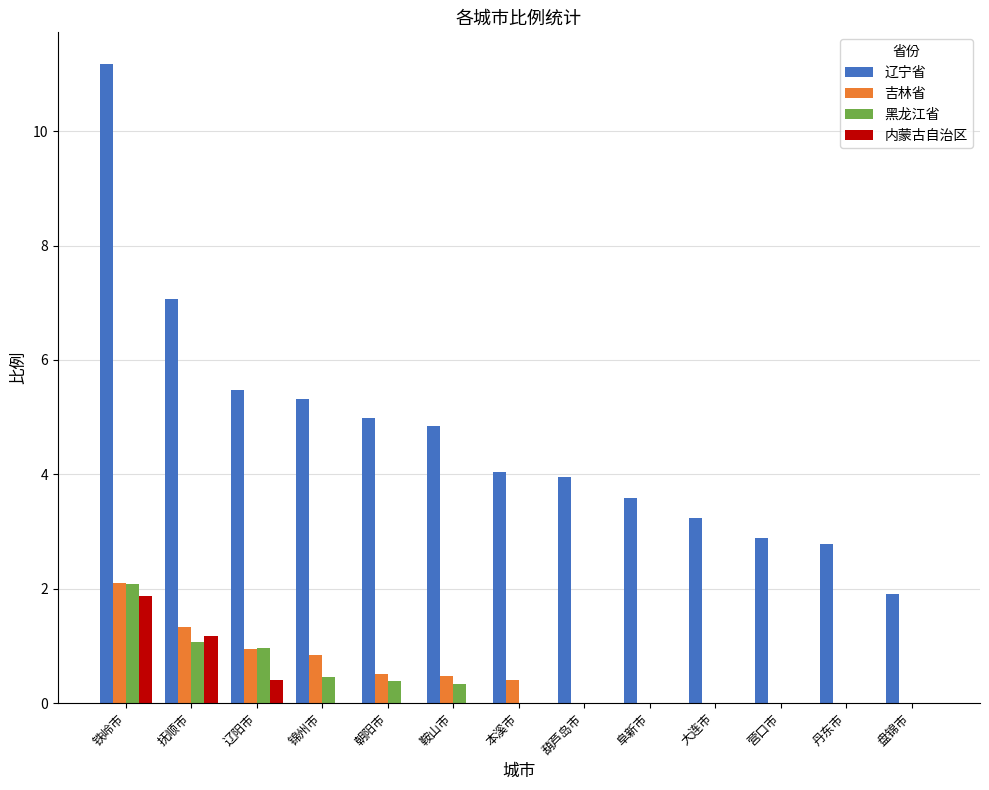

Is the value of 内蒙古自治区 at 抚顺市 greater than the value of 吉林省 at 葫芦岛市?

Yes